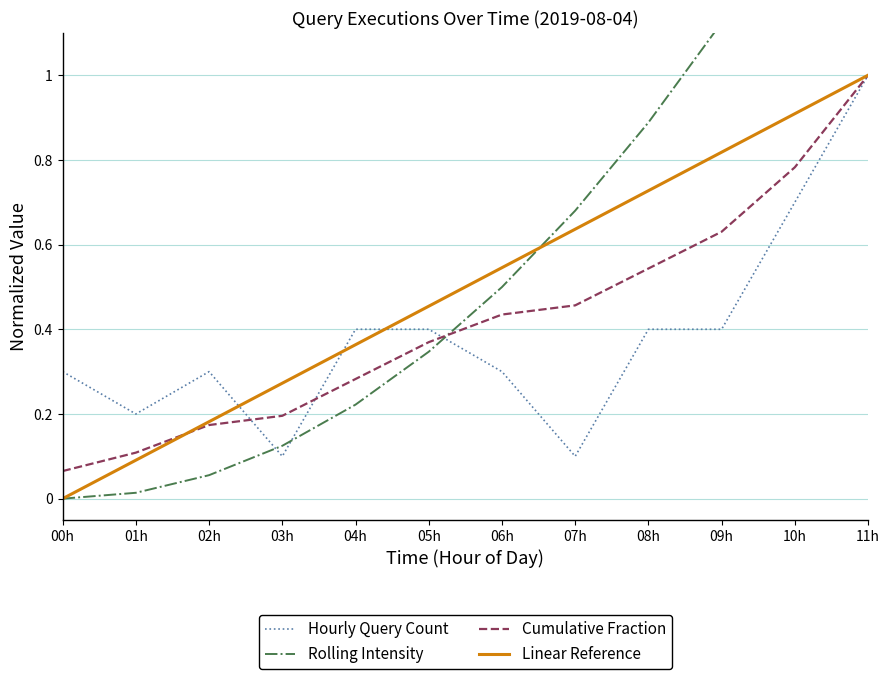

True or false: Cumulative Fraction and Rolling Intensity cross at least once.

True